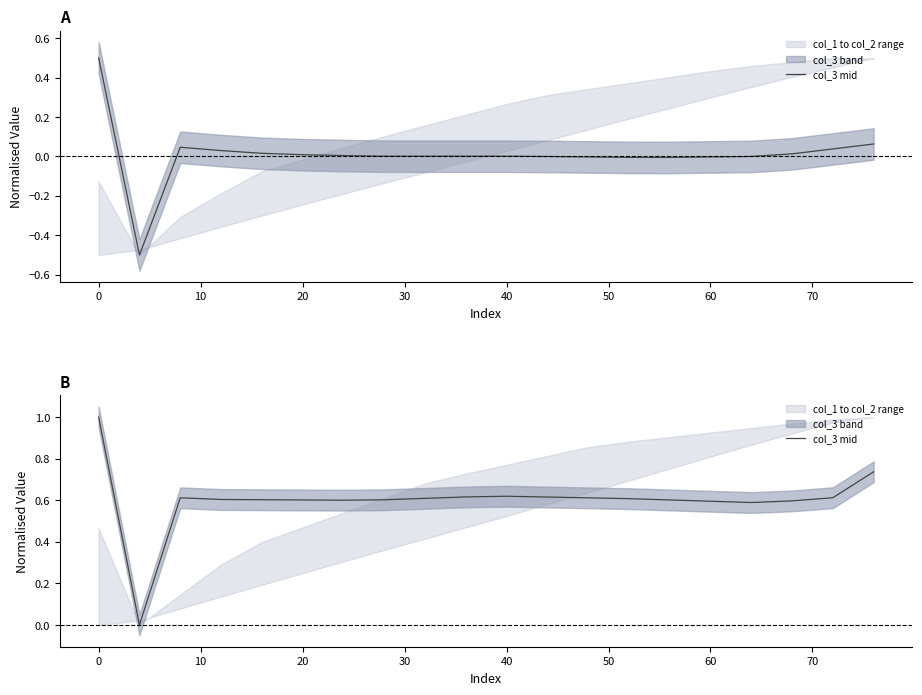

Count the values in the range 0 to 1.

20